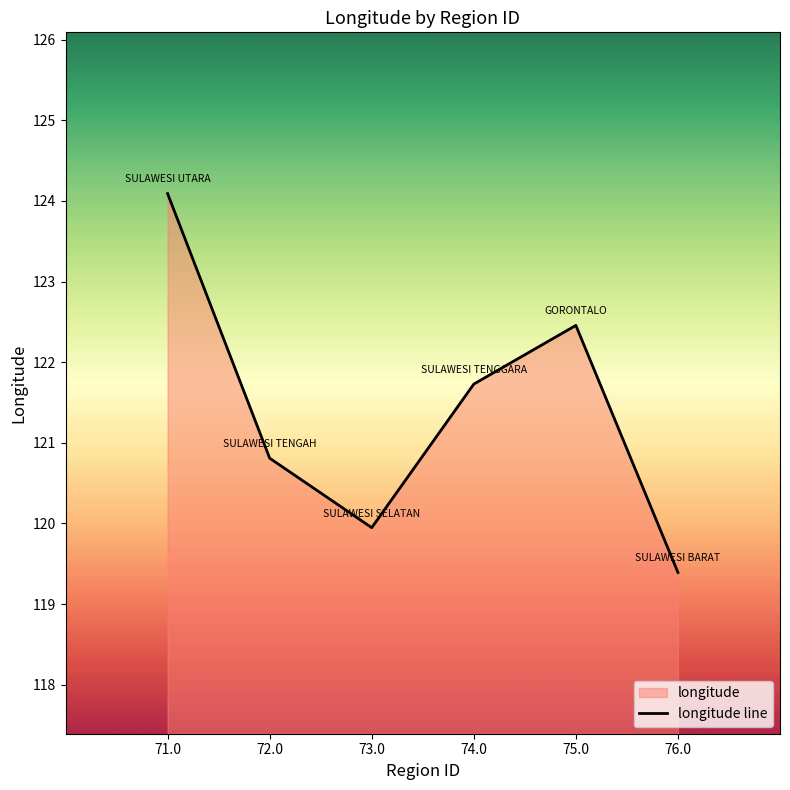

The chart shows a value of 185.3 at 74.0. True or false?

False